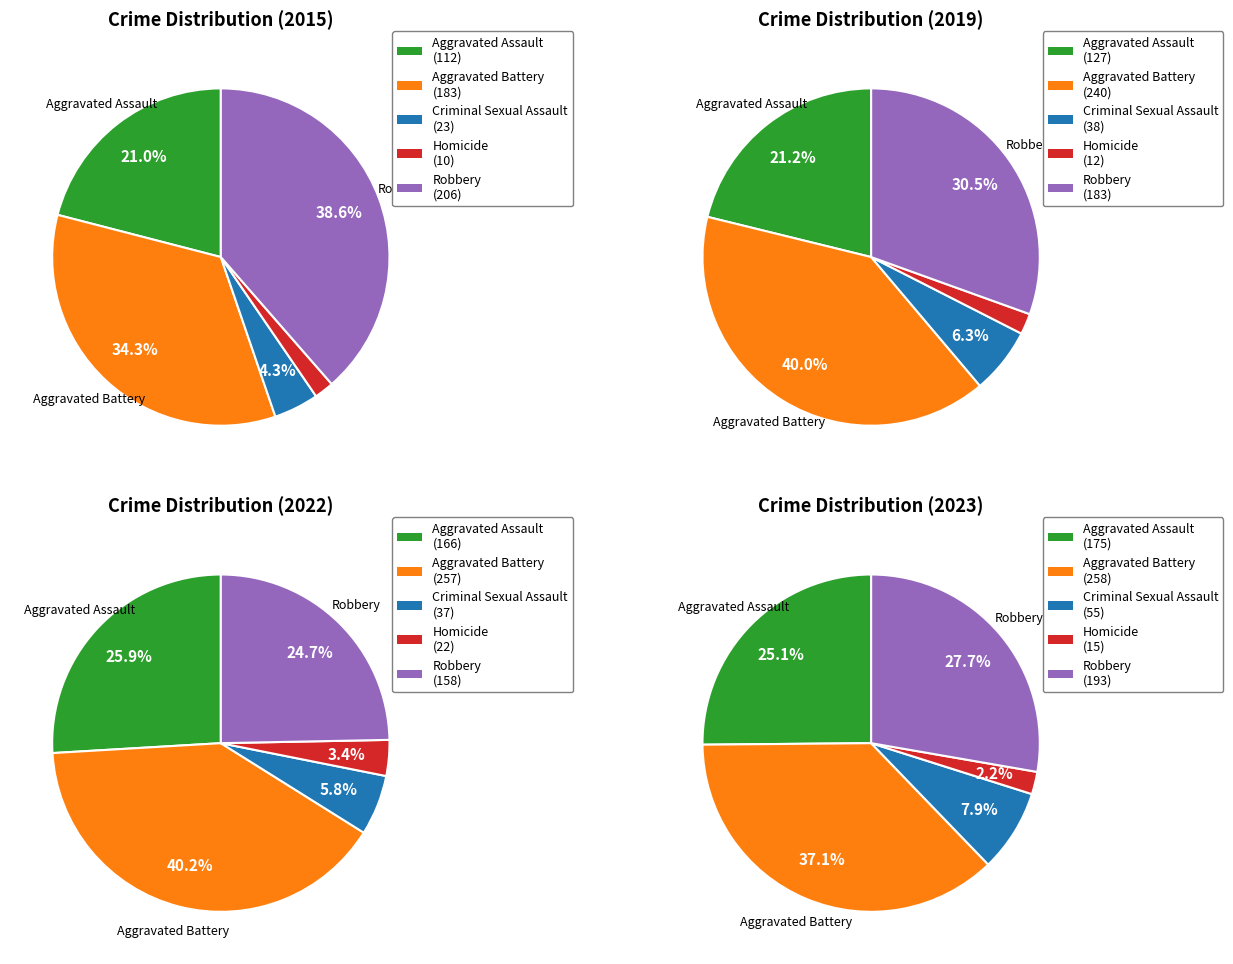

How many slices are in this pie chart?

5